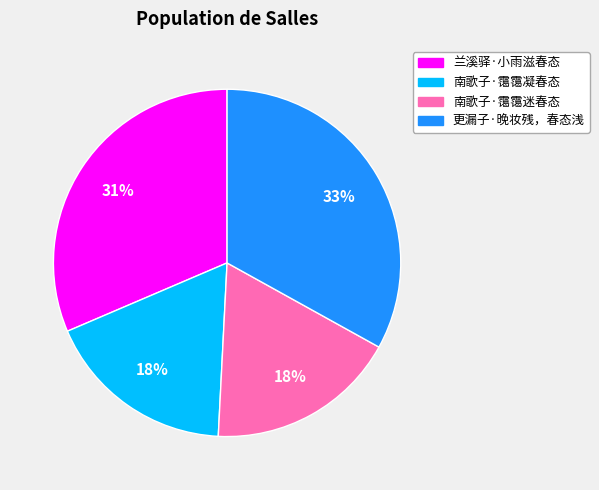

To the nearest percent, what is the average slice percentage?

25%